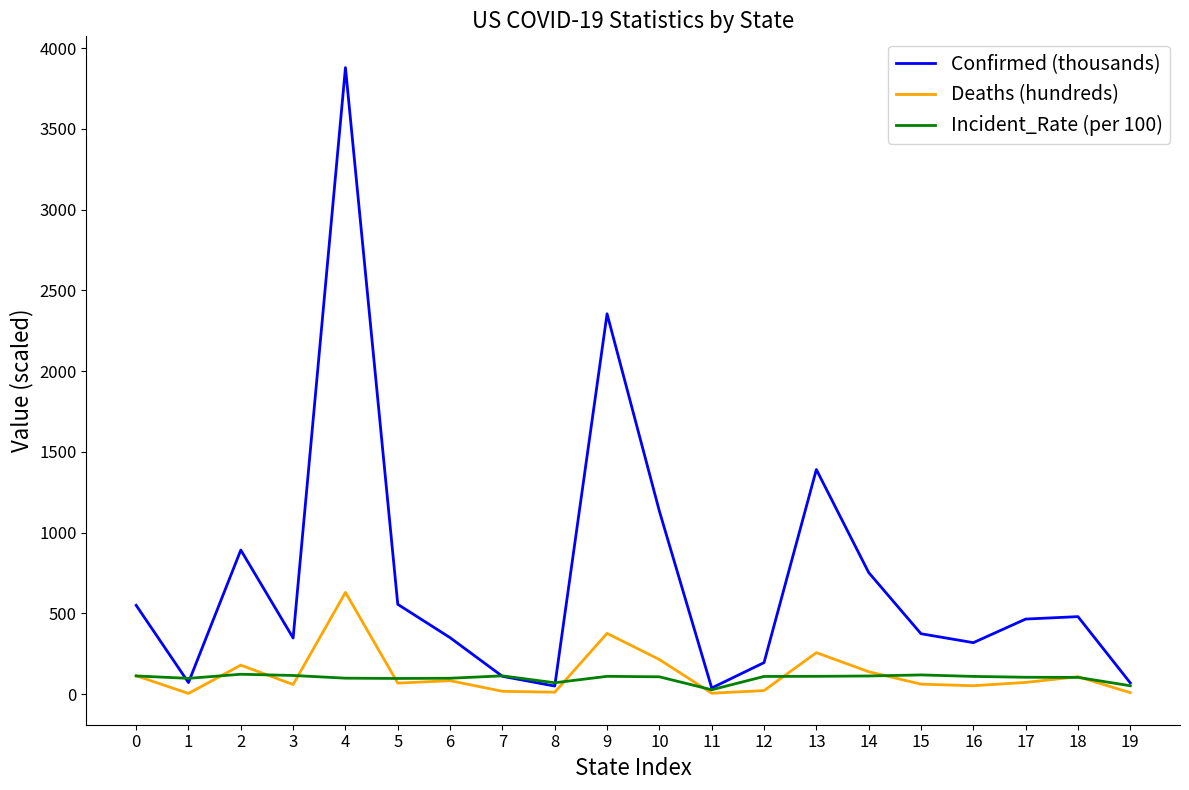

What is the difference between the maximum and minimum values in the Incident_Rate (per 100) series?

96.0